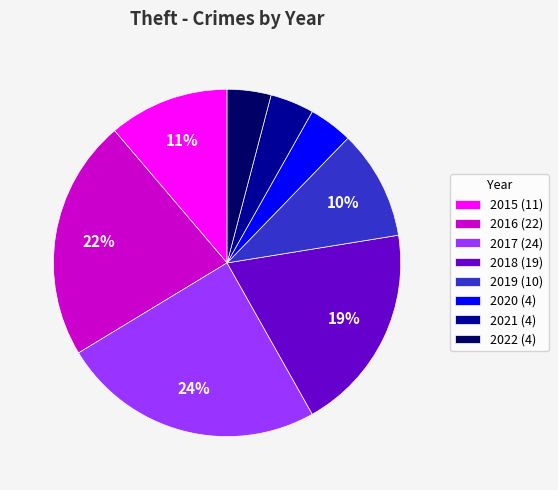

Which category has the biggest portion of the pie?

2017